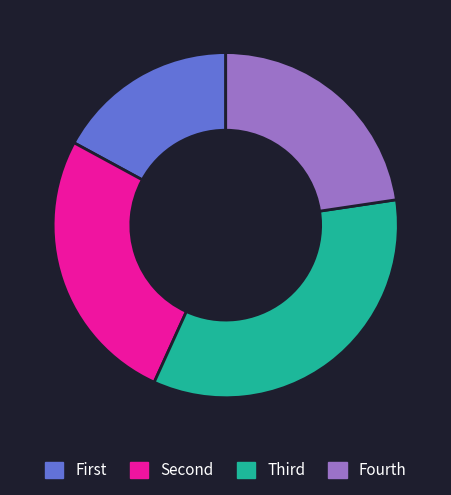

Is there a majority slice in this chart?

No